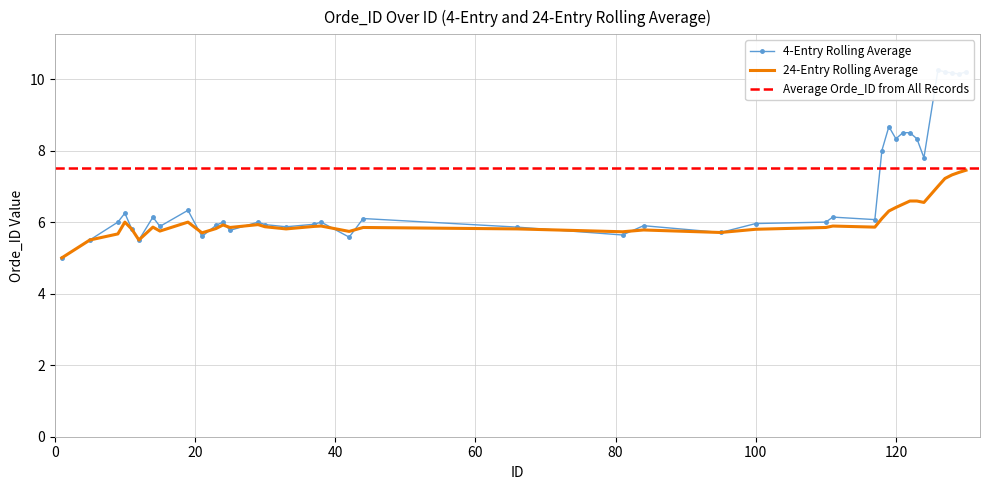

What is the maximum value for 24-Entry Rolling Average?

7.5